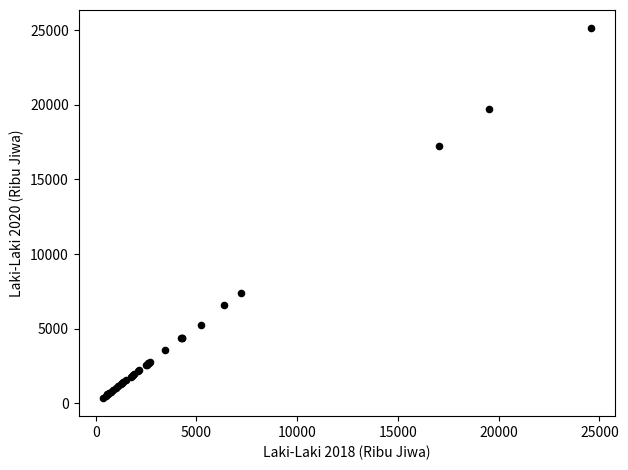

What Y value in the scatter plot is closest to 12742?

17237.3